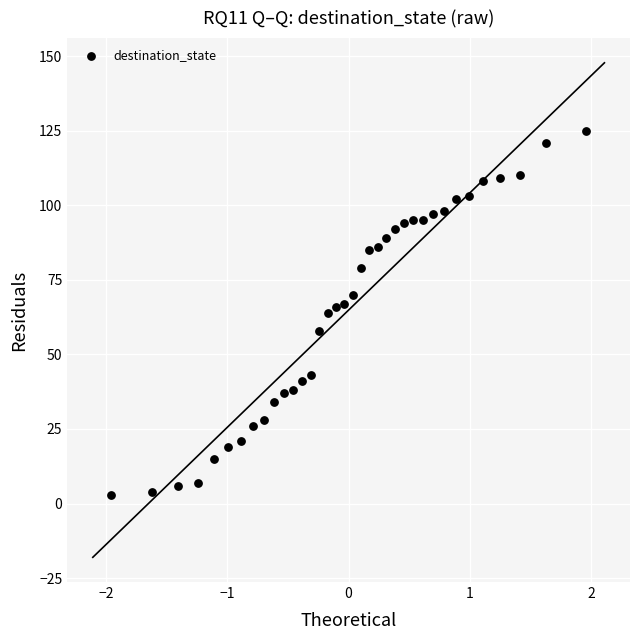

What is the range of Y values (max minus min)?

122